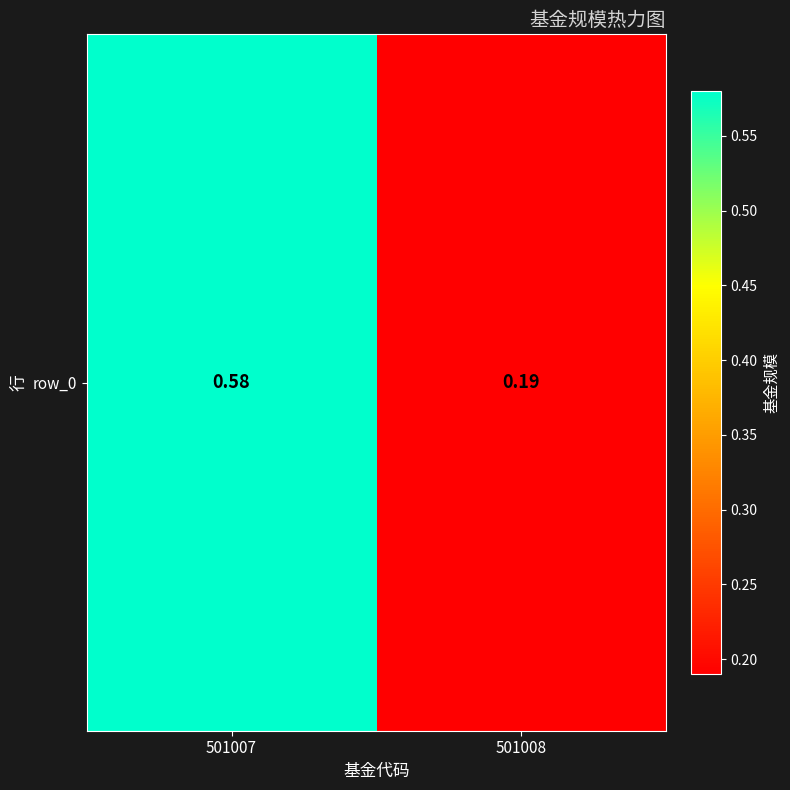

What is the change in value from 501007 to 501008?

-0.4